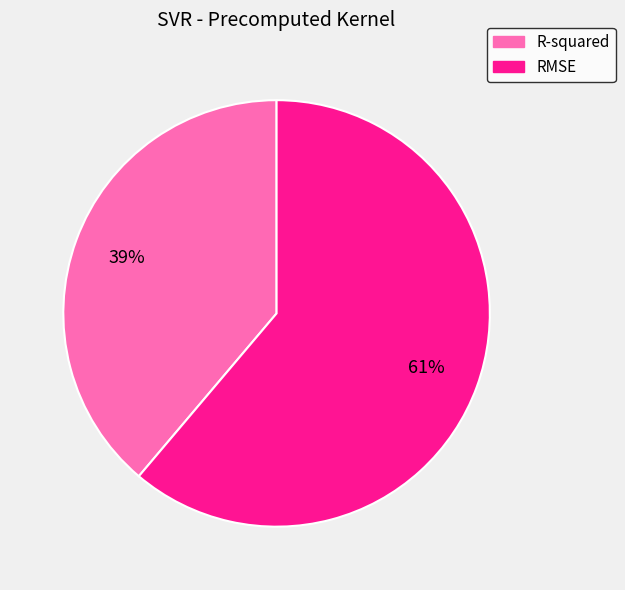

Which slice represents more than half of the pie?

RMSE